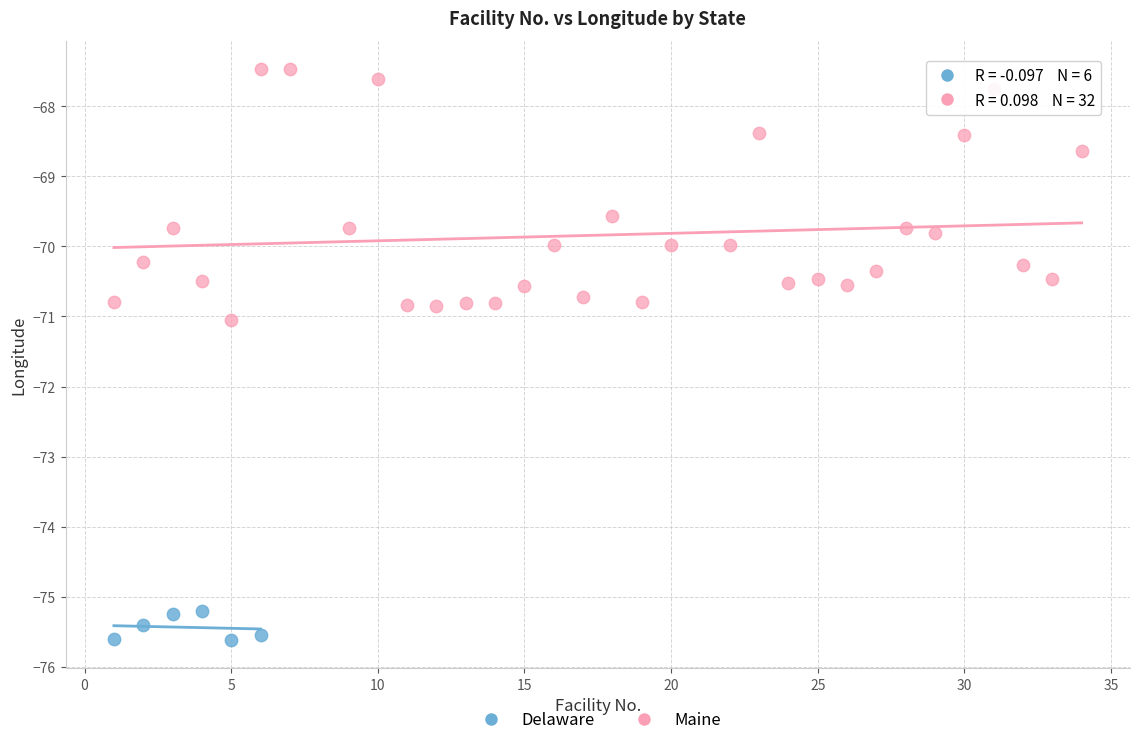

Which series has the widest spread of Y values?

Maine